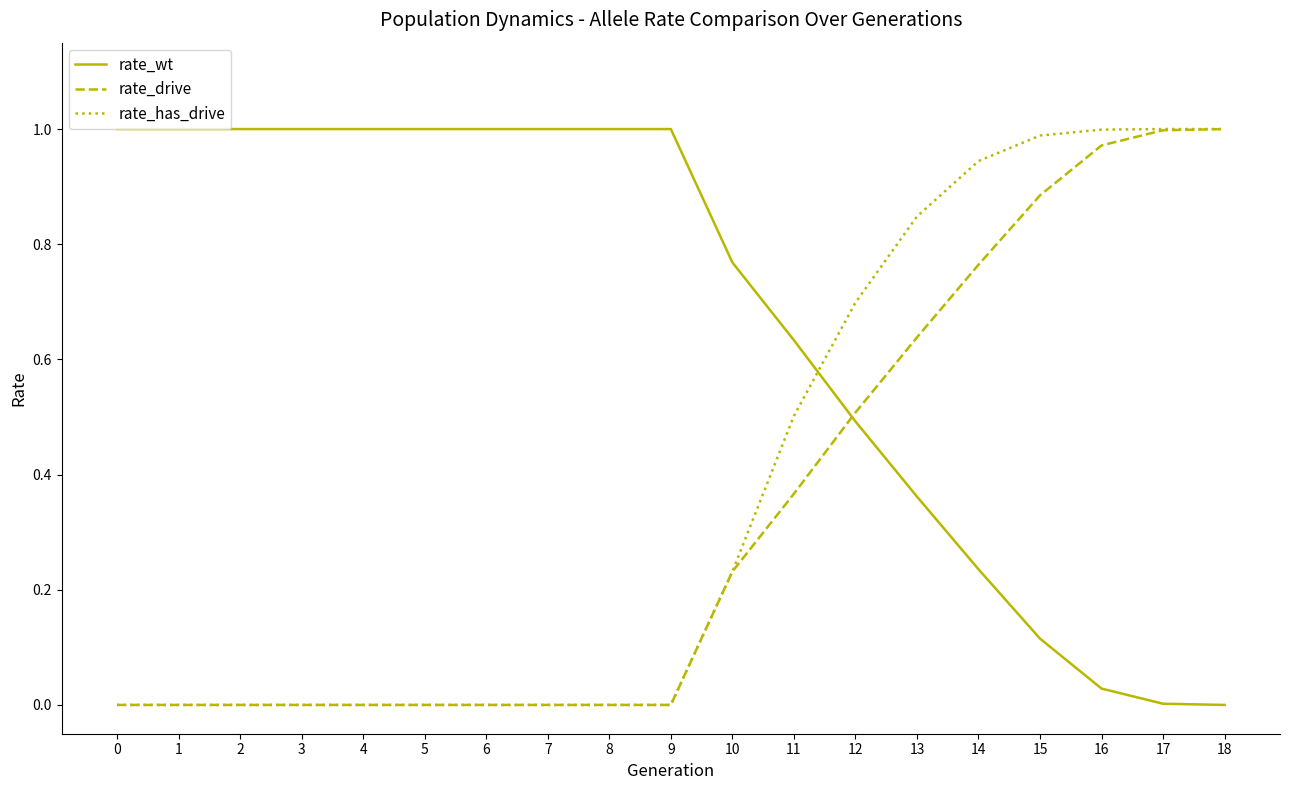

Is it true that rate_has_drive equals 0.4 at 6?

False